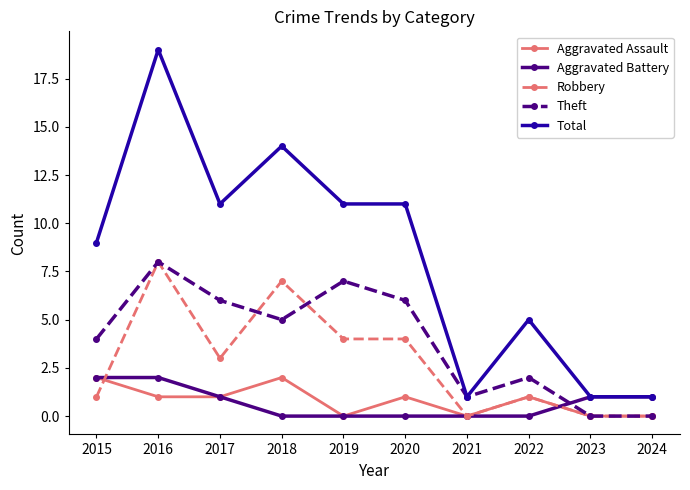

True or false: Robbery has more than 1 interior local peaks.

True